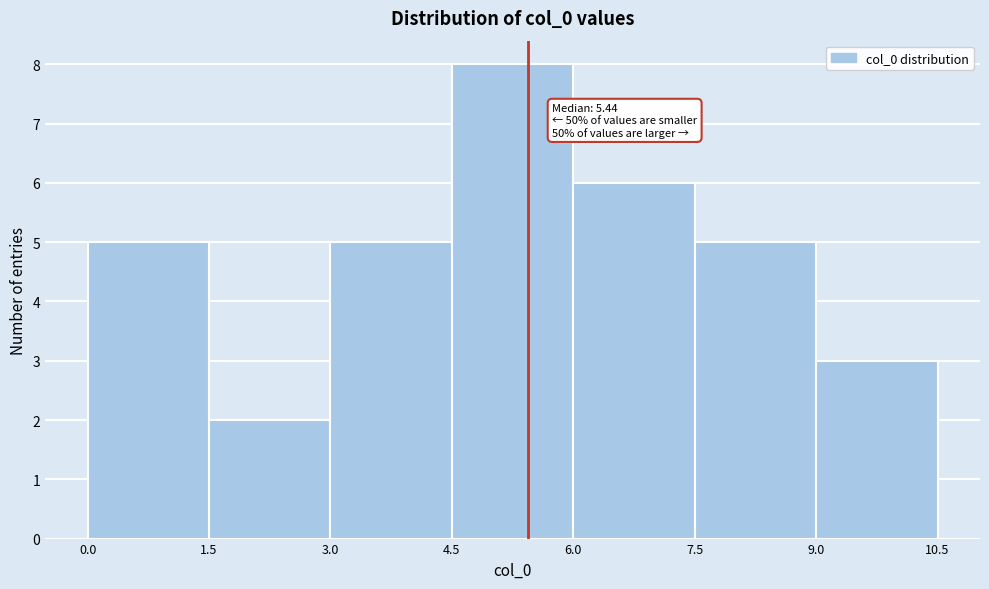

Which range on the x-axis has the tallest bar?

4.5 to 6.0